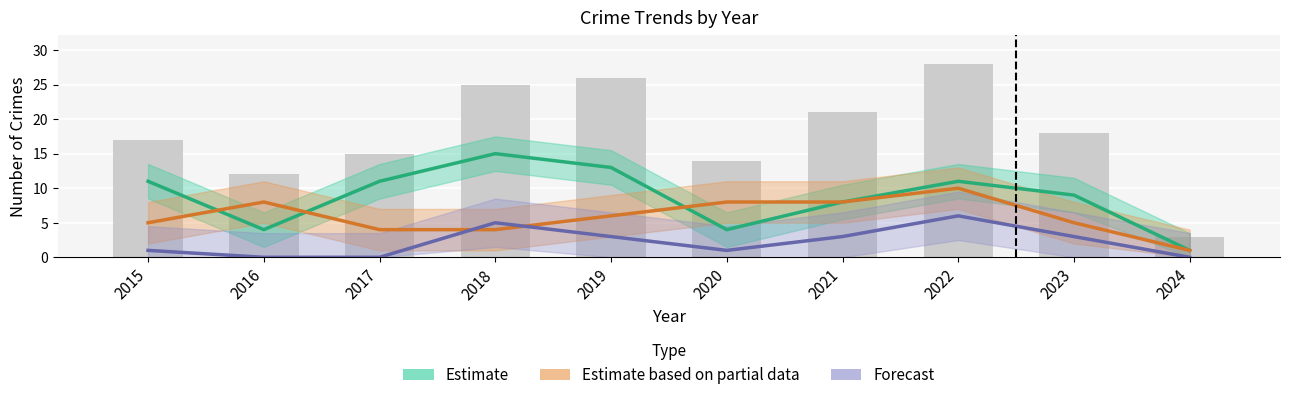

How many values in the Estimate based on partial data series are below 6?

5